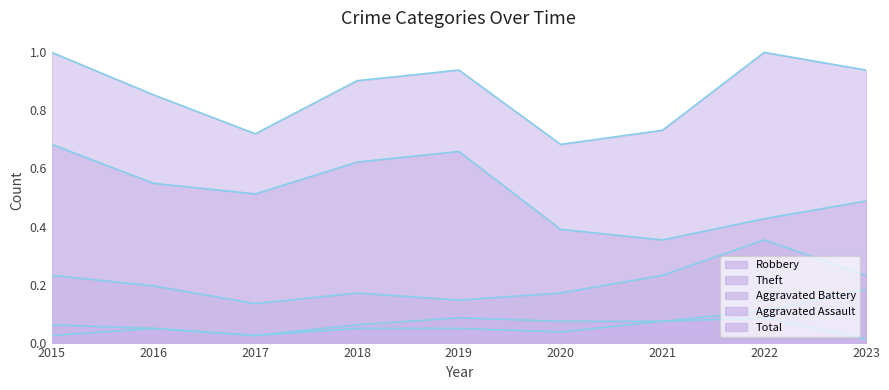

Which series has the widest spread of values?

Theft